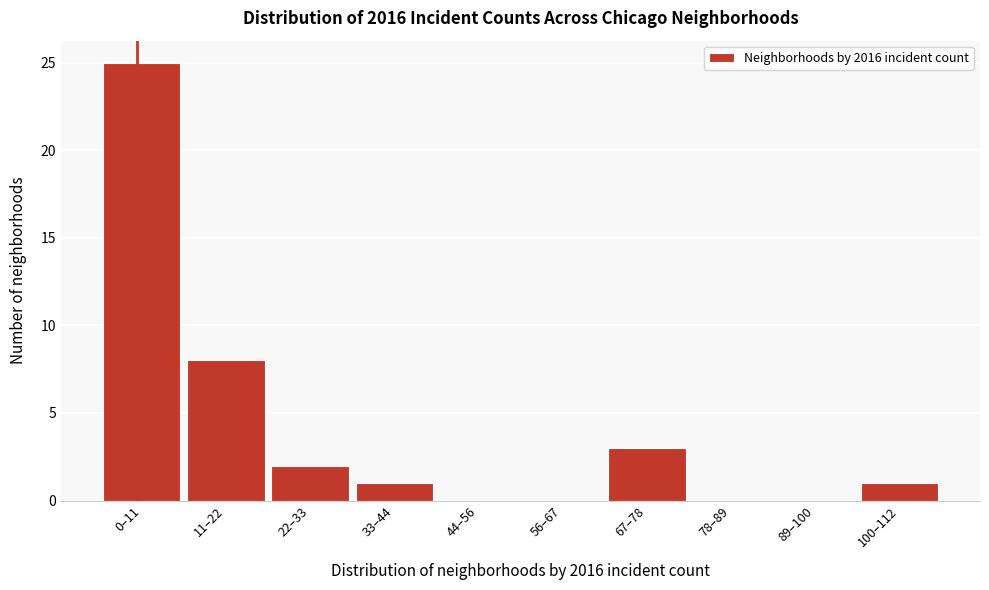

Reading left to right, what are all the values shown in this chart?

0–11=25	11–22=8	22–33=2	33–44=1	44–56=0	56–67=0	67–78=3	78–89=0	89–100=0	100–112=1